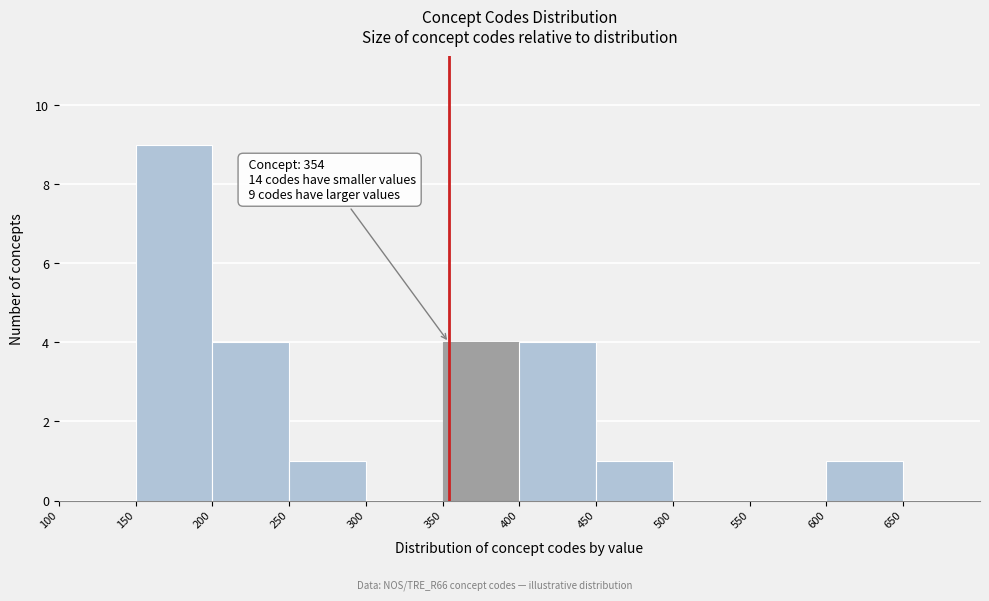

Over which range of the x-axis is the bar tallest?

150 to 200